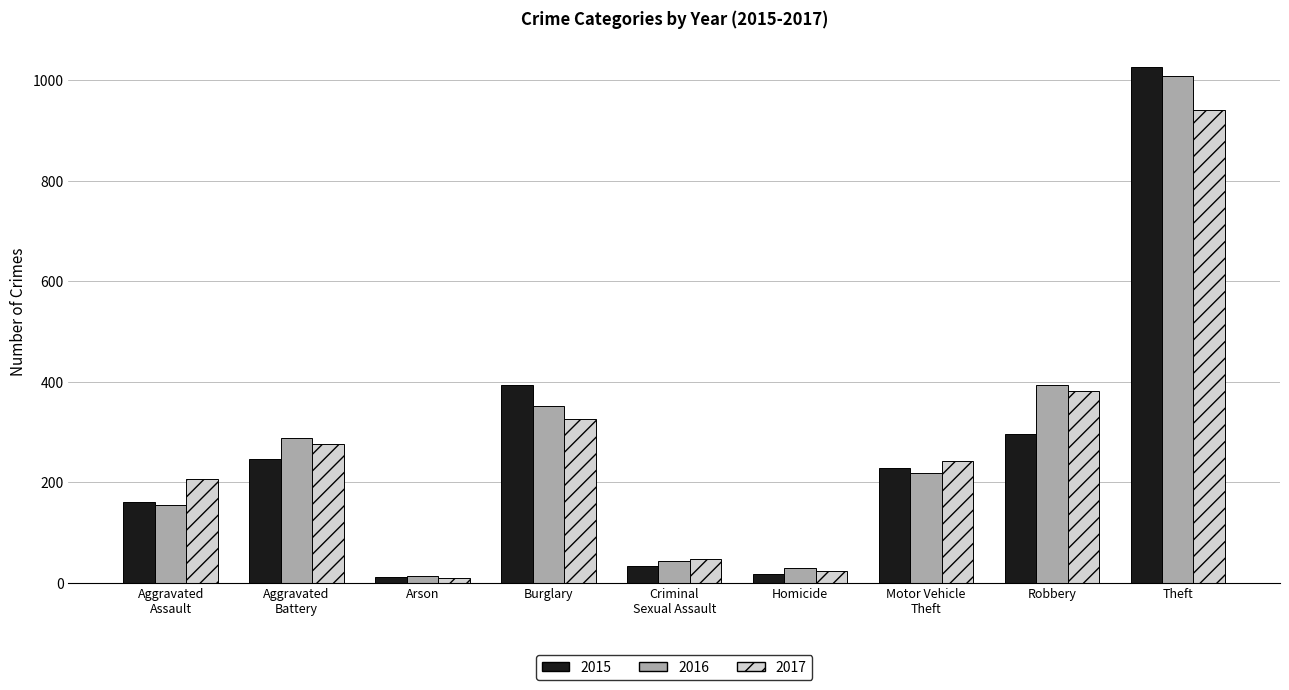

True or false: 2017 has a value of 327 at Burglary.

True